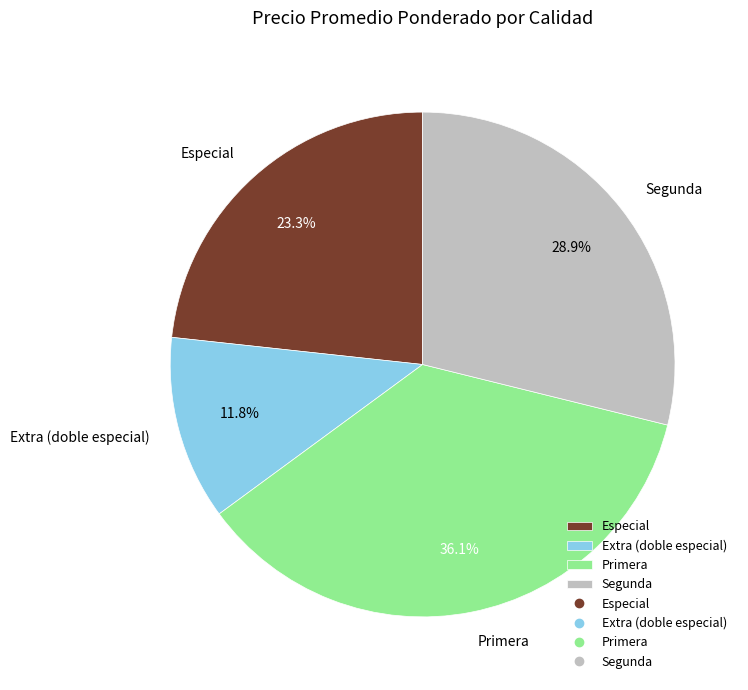

What is the largest slice in the pie chart?

Primera